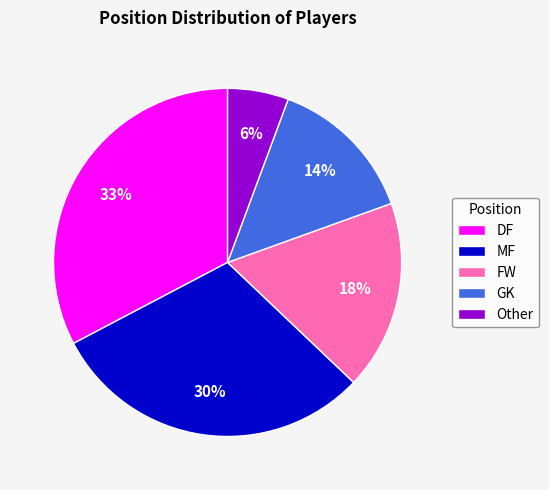

Is it true that Other is 6% of the pie?

True